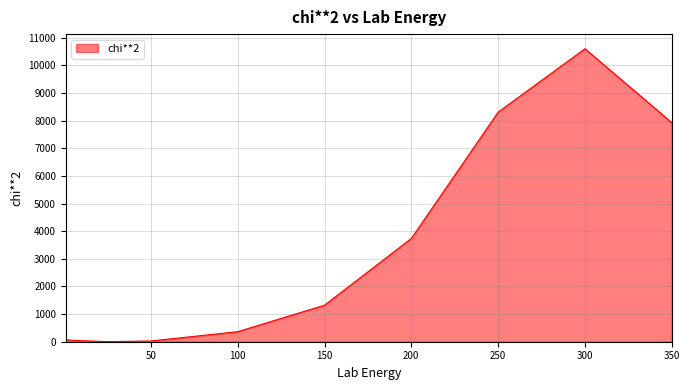

What is the difference between the maximum and minimum values?

10597.7